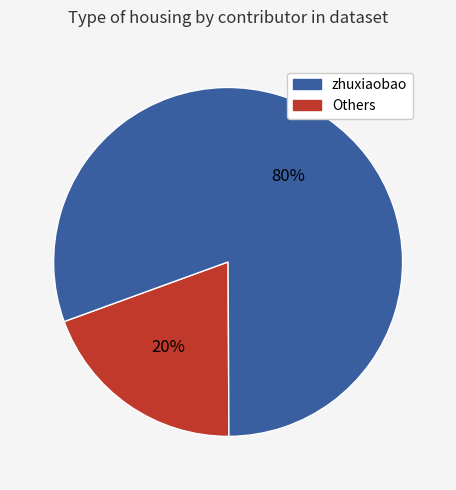

To the nearest percent, what is the average slice percentage?

50%